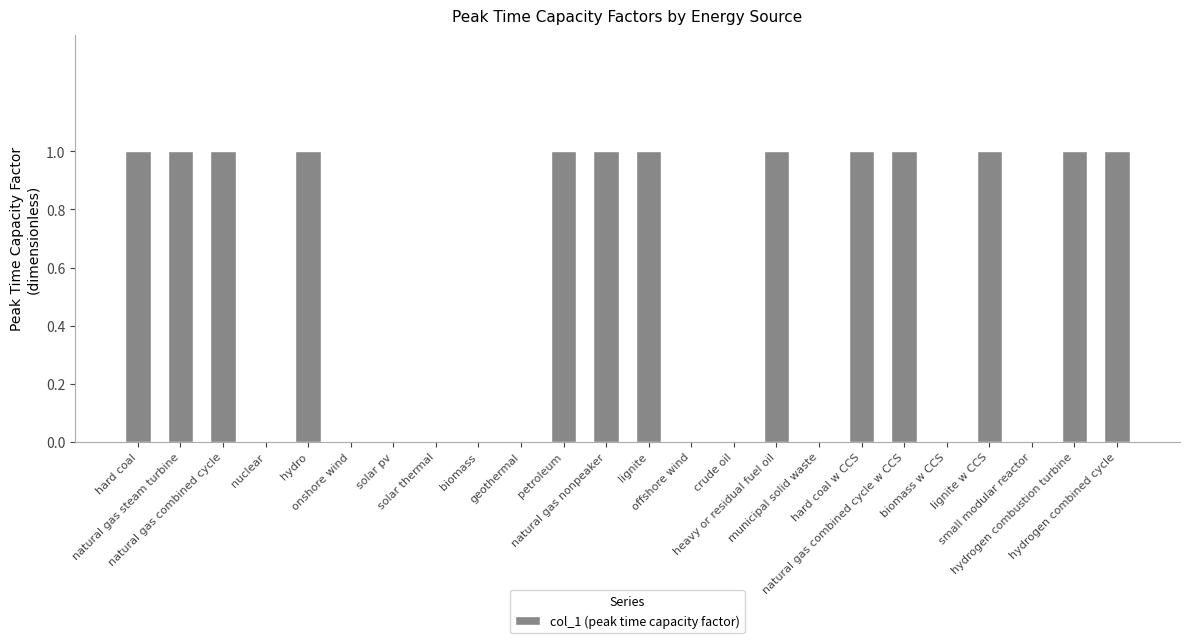

Are the bars horizontal?

No